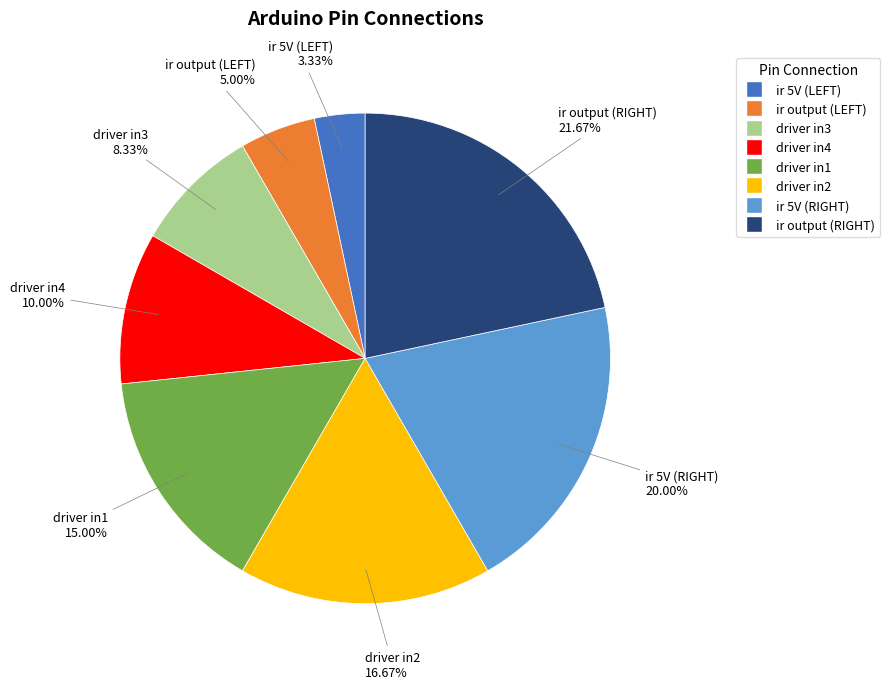

How many segments does this pie chart have?

8